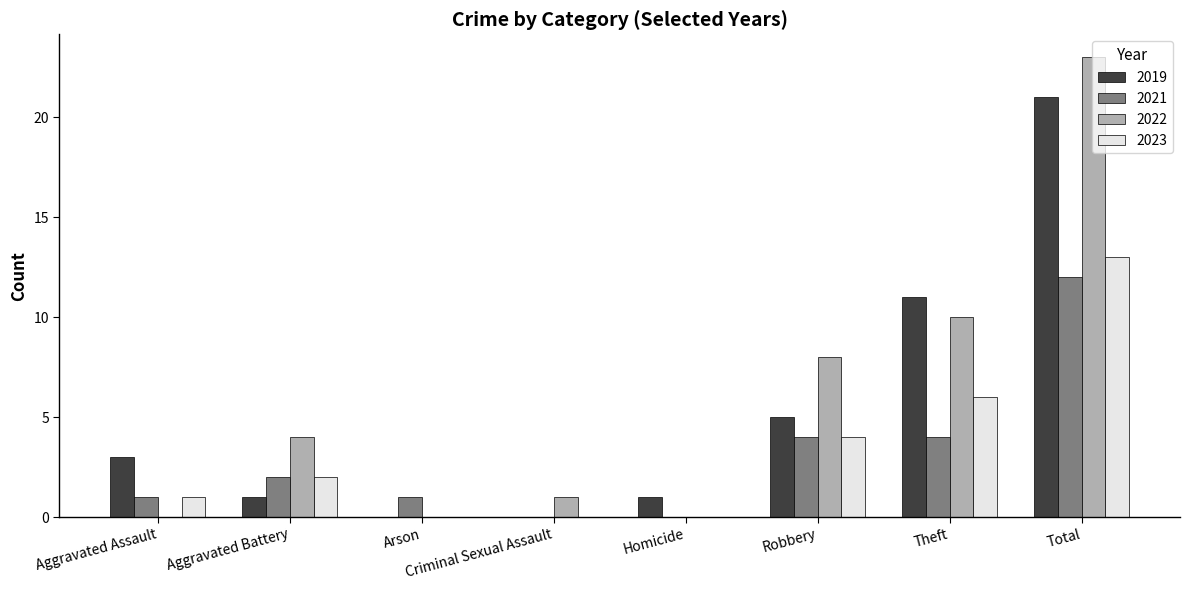

What is the maximum value shown in the chart?

23